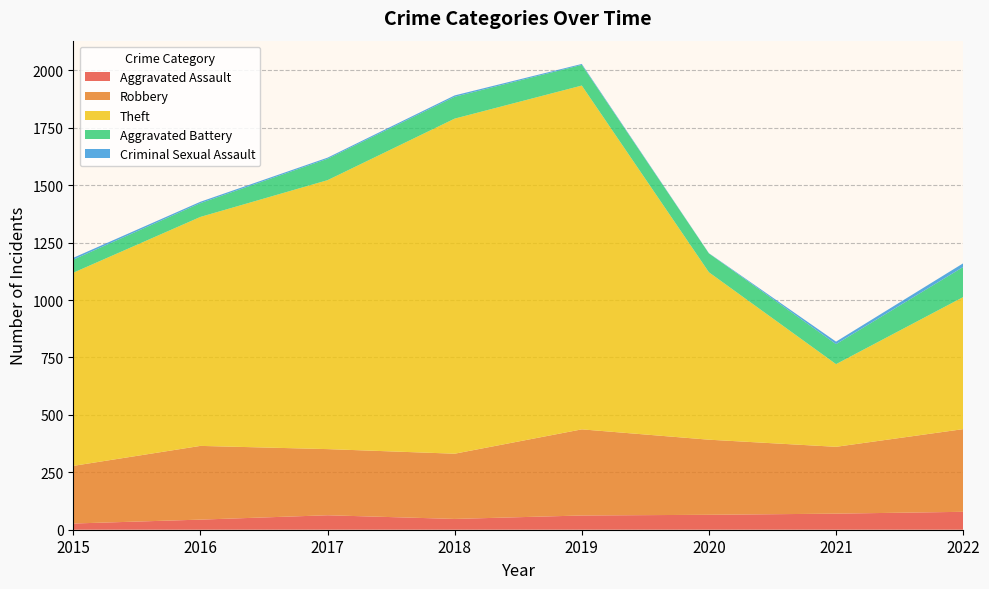

Reading right to left, transcribe all the data shown in this chart.

Aggravated Assault: 2022=78	2021=70	2020=65	2019=62	2018=47	2017=63	2016=44	2015=27
Robbery: 2022=360	2021=291	2020=327	2019=375	2018=284	2017=288	2016=321	2015=251
Theft: 2022=575	2021=360	2020=729	2019=1497	2018=1459	2017=1171	2016=997	2015=841
Aggravated Battery: 2022=131	2021=87	2020=82	2019=90	2018=95	2017=93	2016=60	2015=57
Criminal Sexual Assault: 2022=16	2021=11	2020=1	2019=4	2018=6	2017=5	2016=6	2015=8